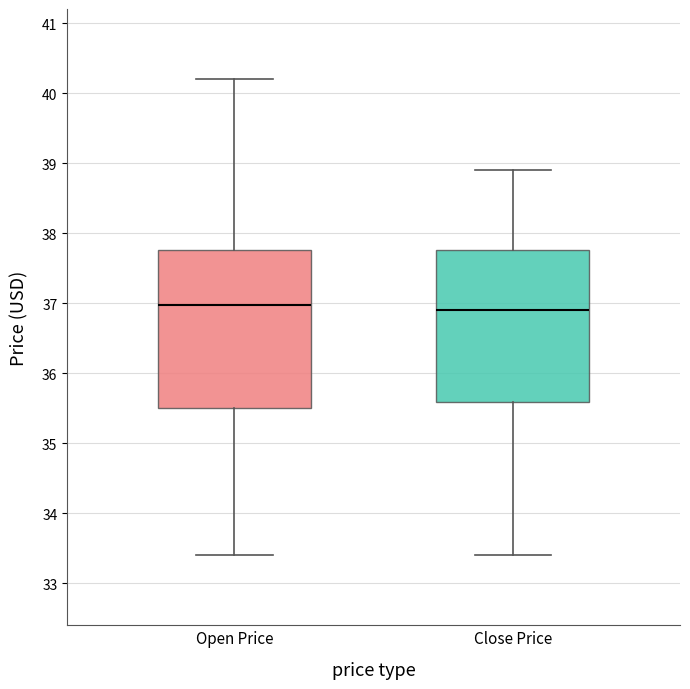

Where does the upper whisker of the box for Close Price end on the y-axis? The values are not printed on the chart, so give them approximately, as read against the axis.

38.9